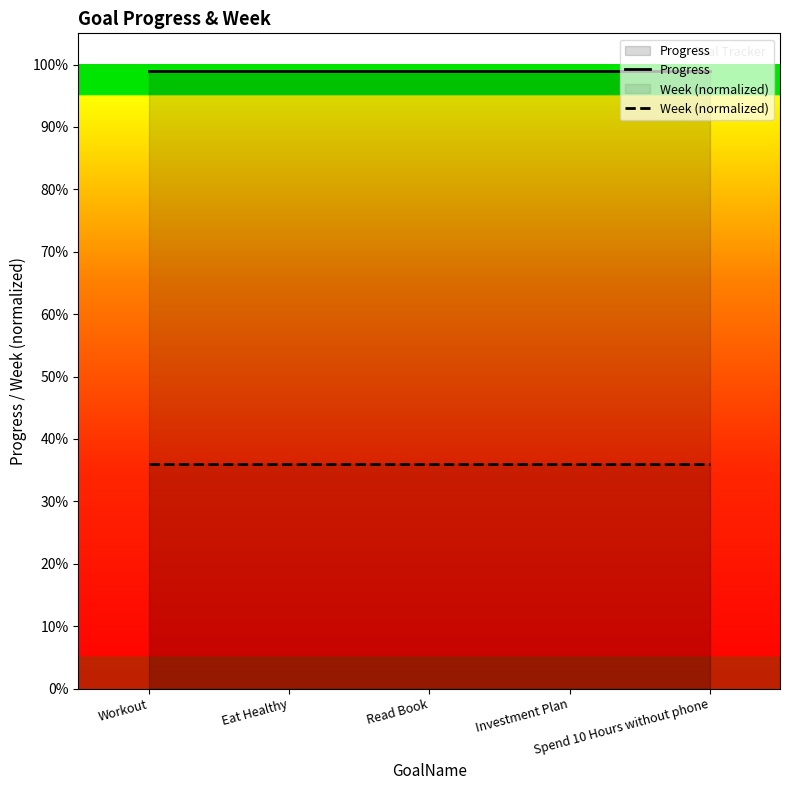

What are all the series names shown in the legend?

Progress, Week (normalized)